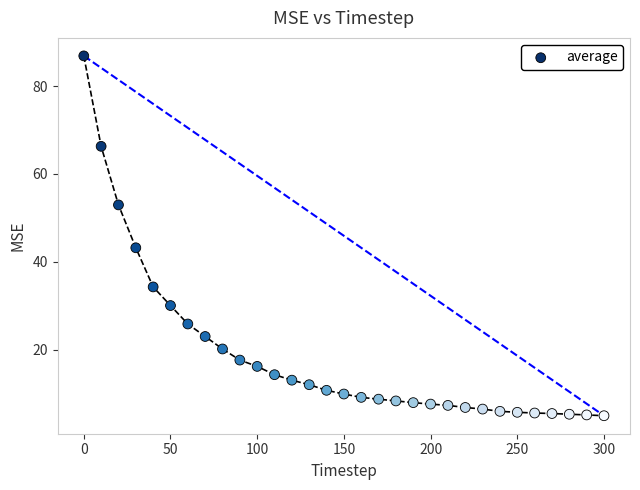

What is the range of X values (max minus min)?

300.0